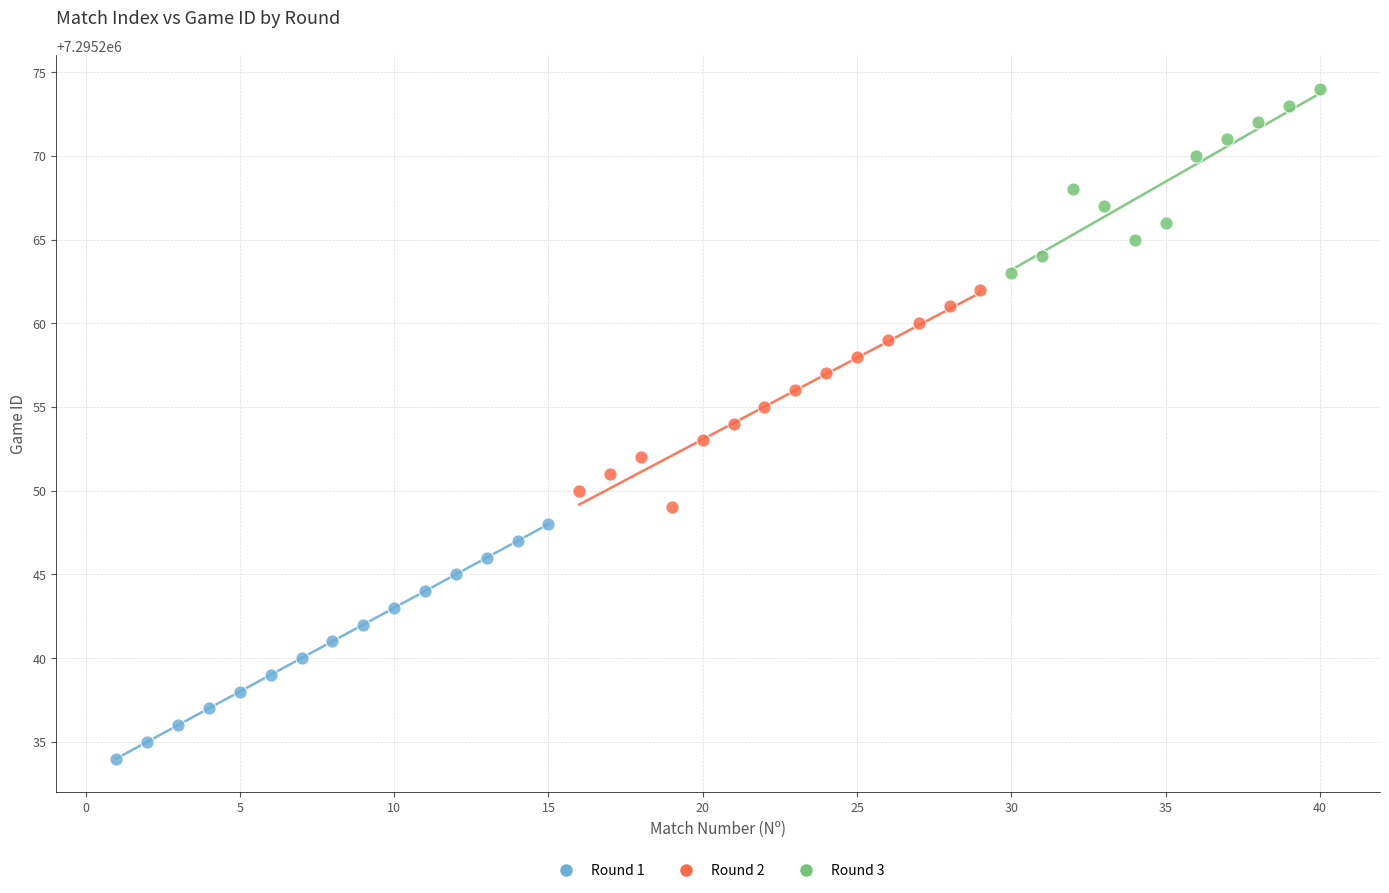

Which series contains the lowest Y value?

Round 1